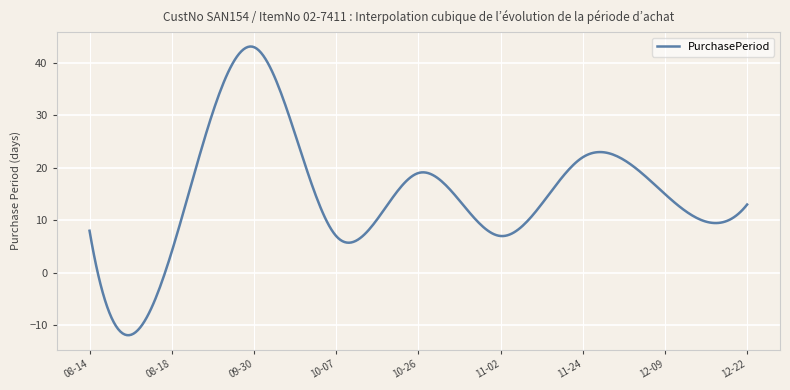

What is the smallest value displayed?

-11.9